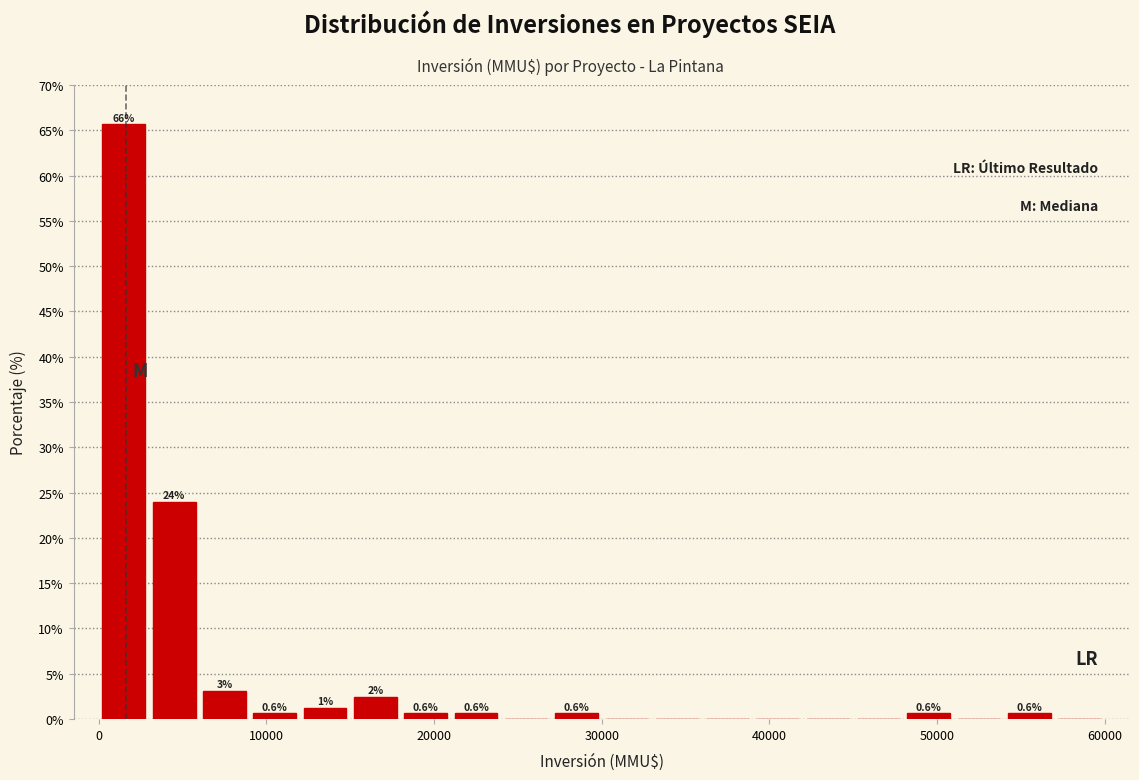

Read against the x-axis, roughly where is the centre of the tallest bar?

2000